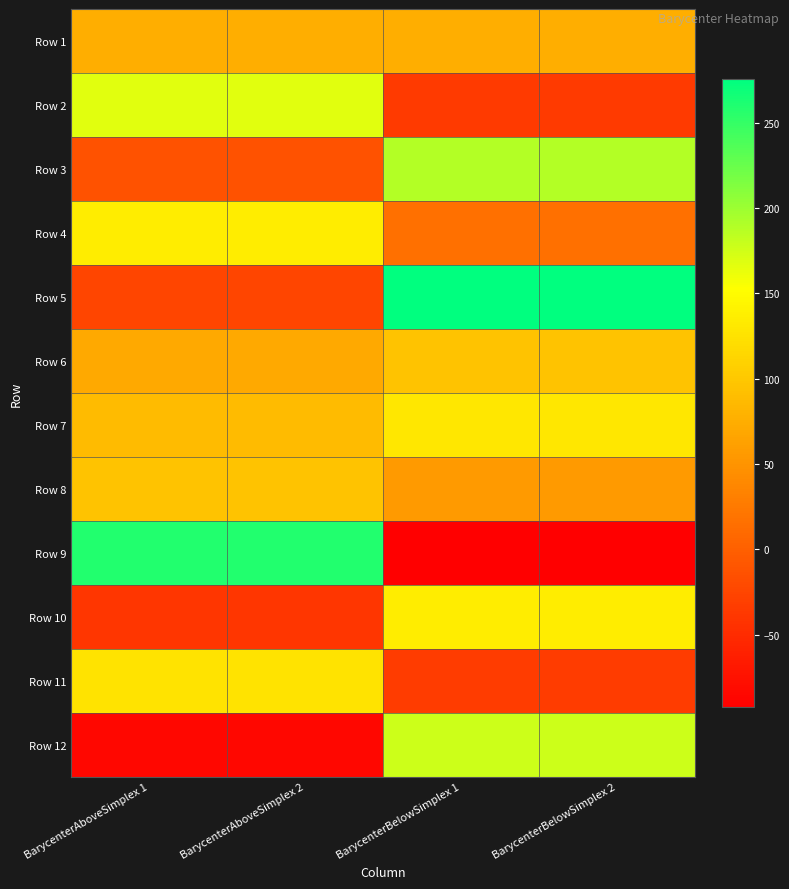

Which category has the lowest value across all series?

BarycenterBelowSimplex 1